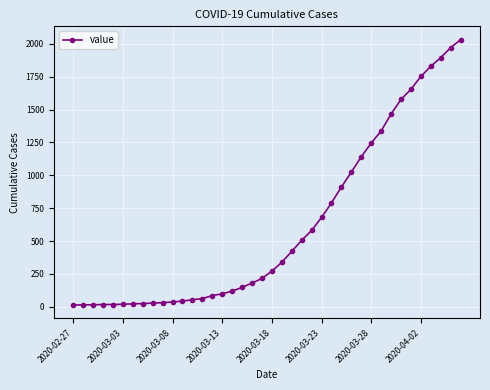

What is the difference between the second highest and minimum values?

1958